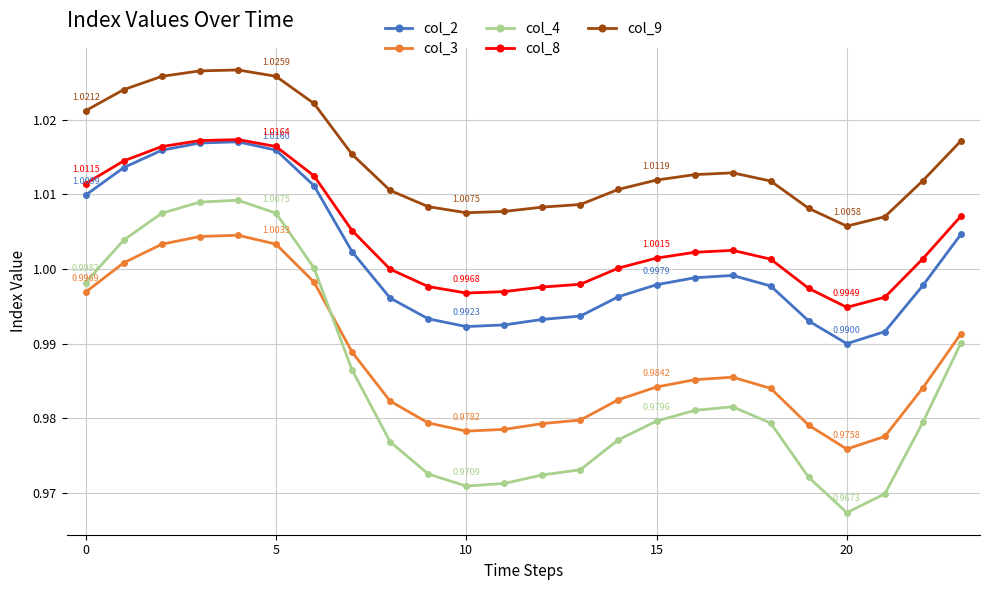

True or false: col_2 has more than 1 points higher than both neighbors.

True